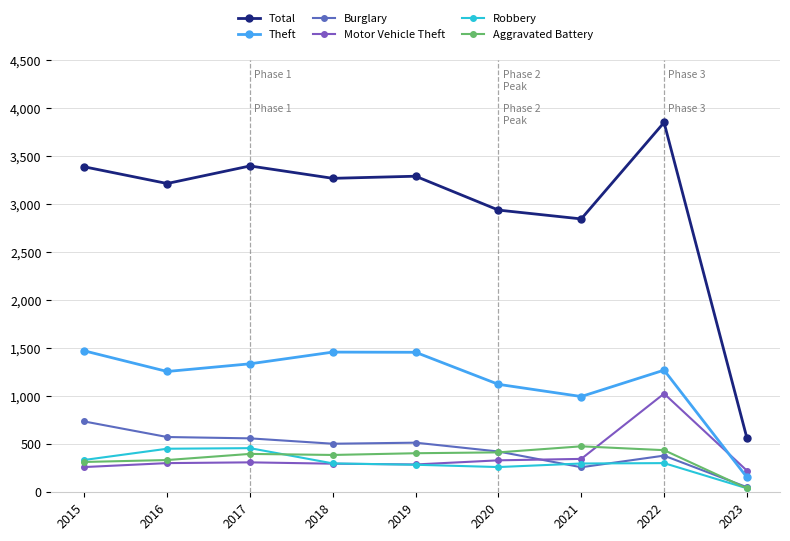

The value of Total at 2023 is 967. True or false?

False